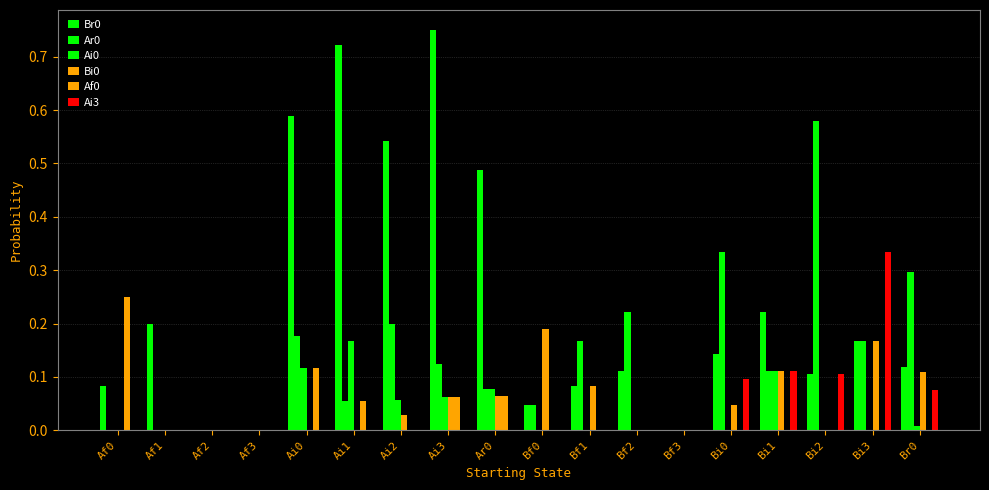

The Ai0 series shows 0.1 at Ai3. True or false?

True